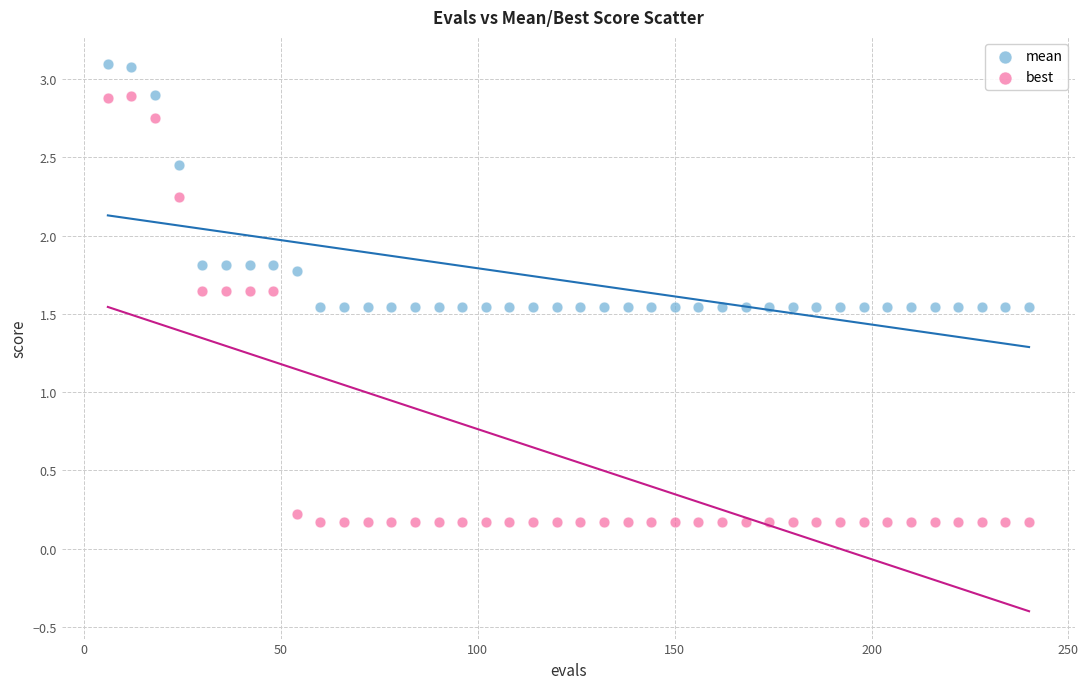

Across all data points, what is the range of Y values (max minus min)?

2.9